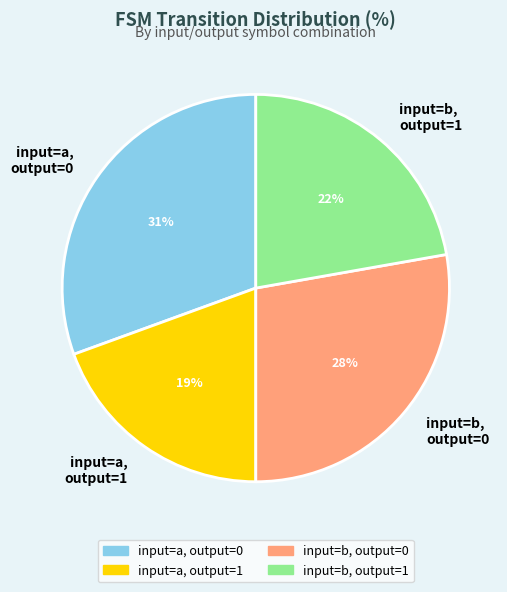

Rank the categories by value from lowest to highest.

input=a, output=1, input=b, output=1, input=b, output=0, input=a, output=0